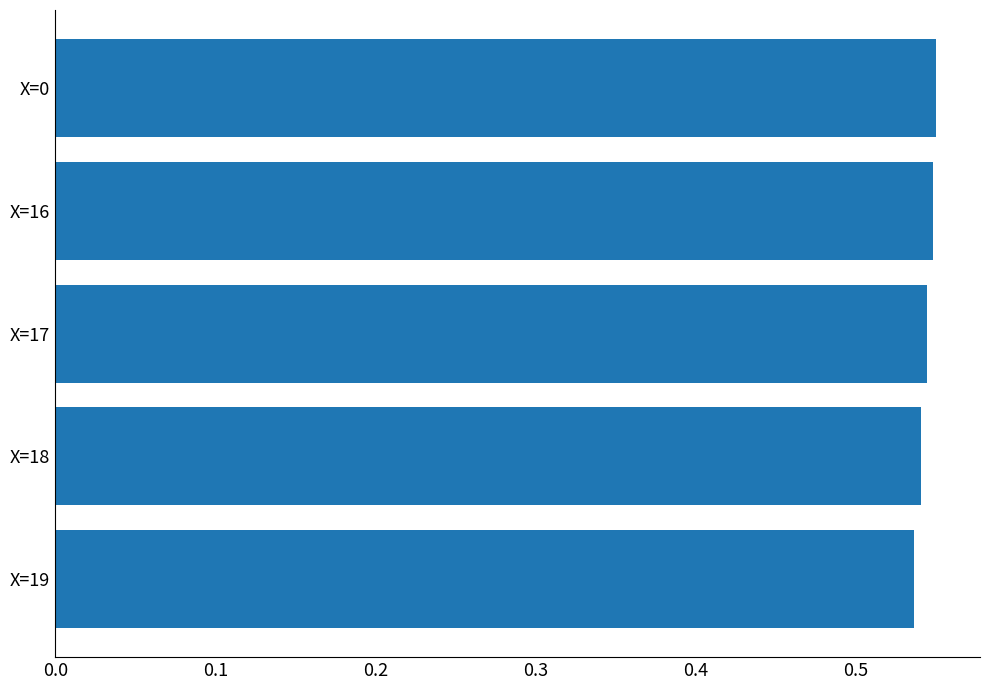

True or false: the data shows 0.2 at X=19.

False